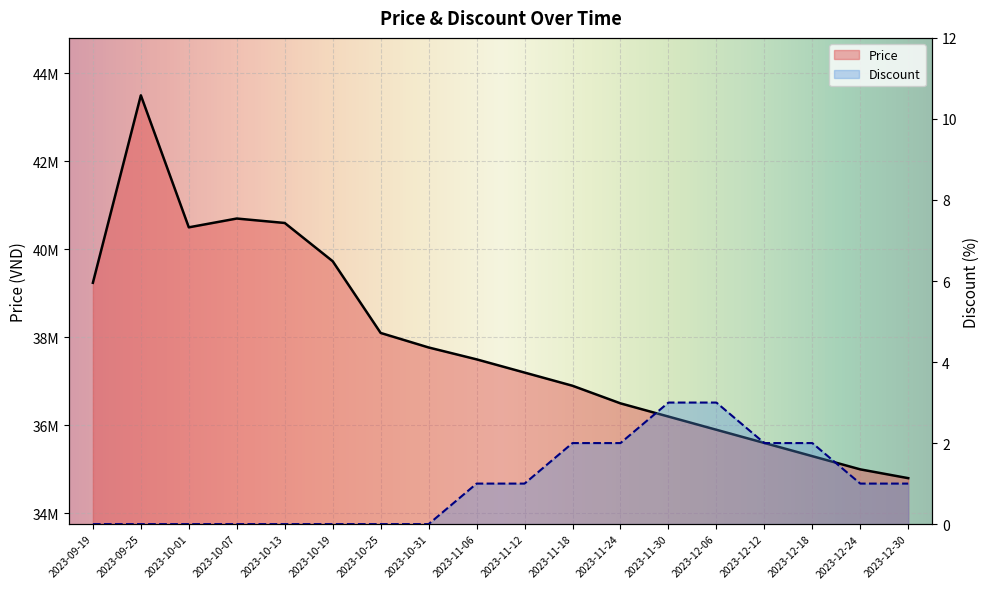

How many values in Discount are above zero?

10